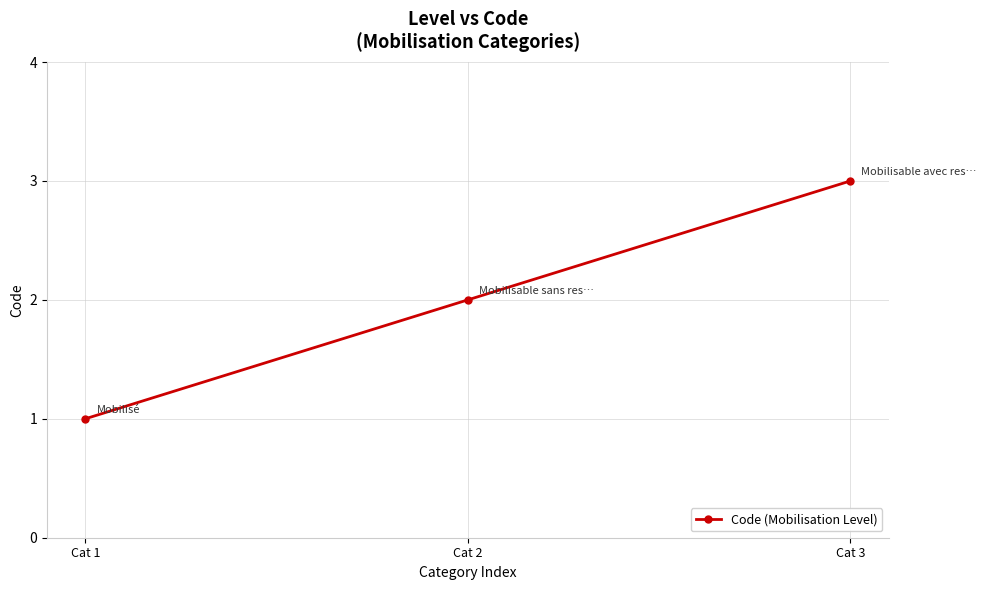

How many values are between 1 and 3?

3